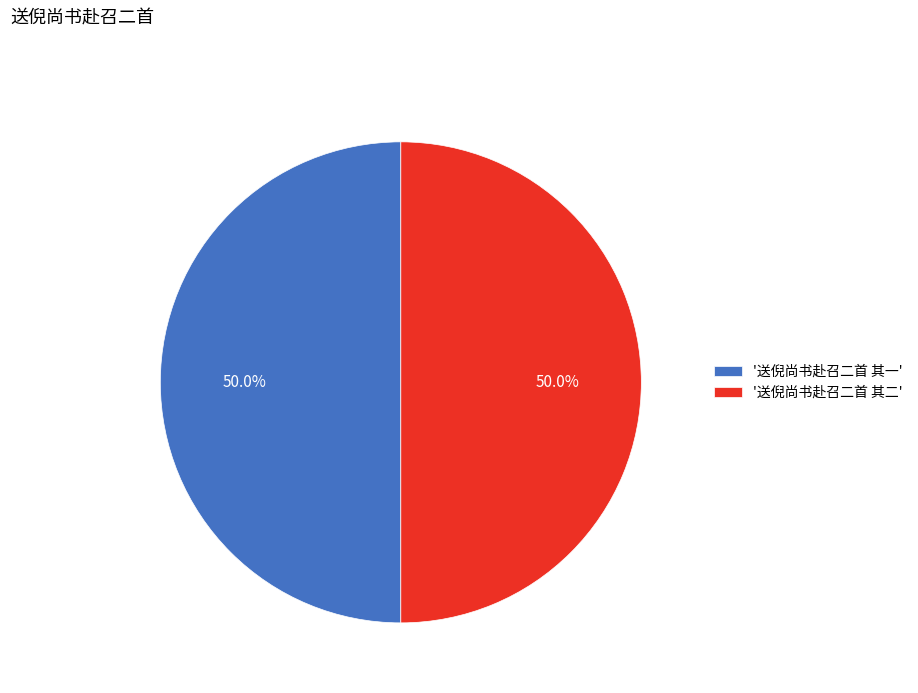

What is the ratio of the value at '送倪尚书赴召二首 其一' to the value at '送倪尚书赴召二首 其二'?

1.0